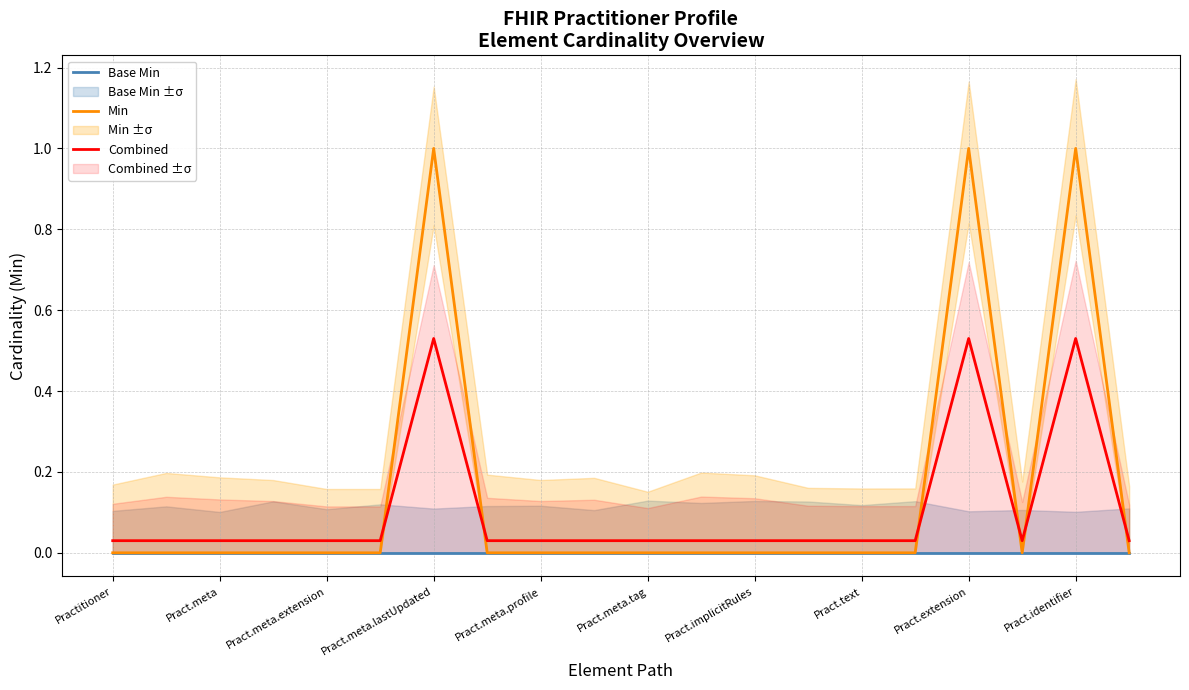

What position from the right is 13?

7